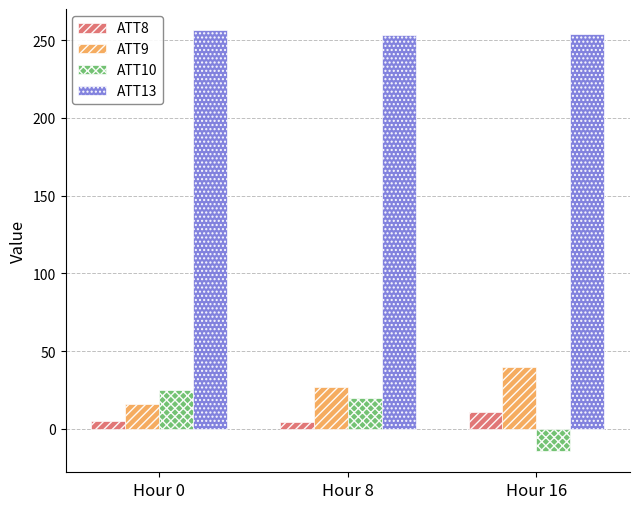

How many data points does each series have?

3